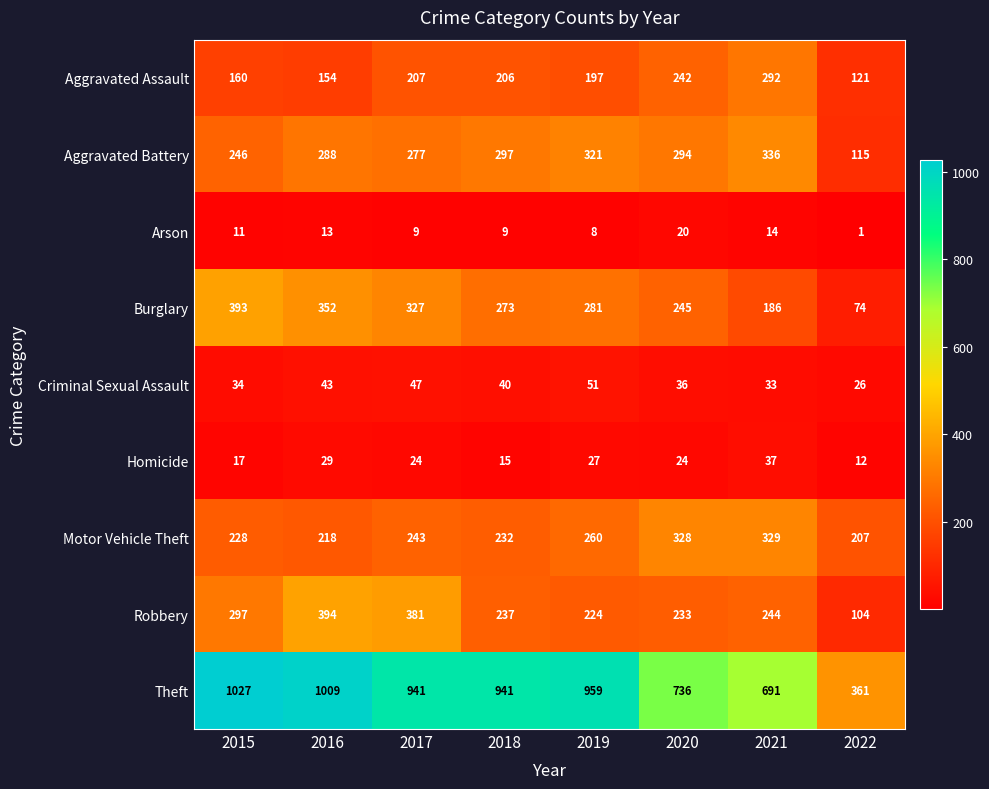

Which series has the largest range (max minus min)?

Theft